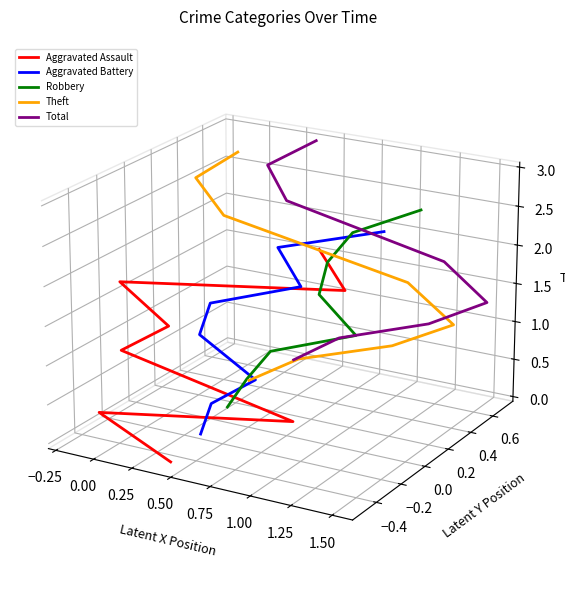

Which series has the largest total across all categories?

Total